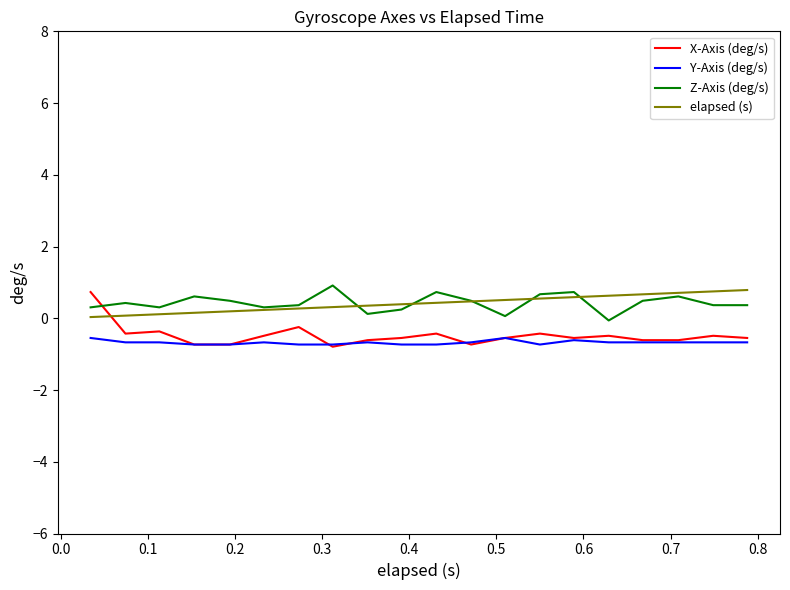

True or false: Y-Axis (deg/s) and elapsed (s) intersect in this chart.

False